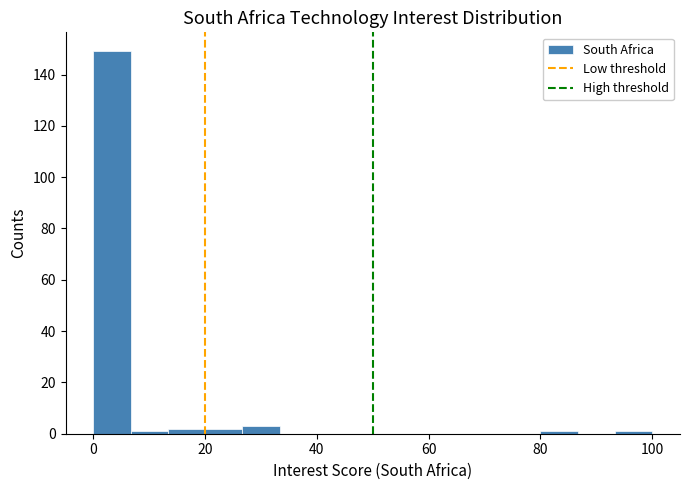

Around what value on the x-axis is the tallest bar? Give the approximate position of its centre, as read against the axis.

4